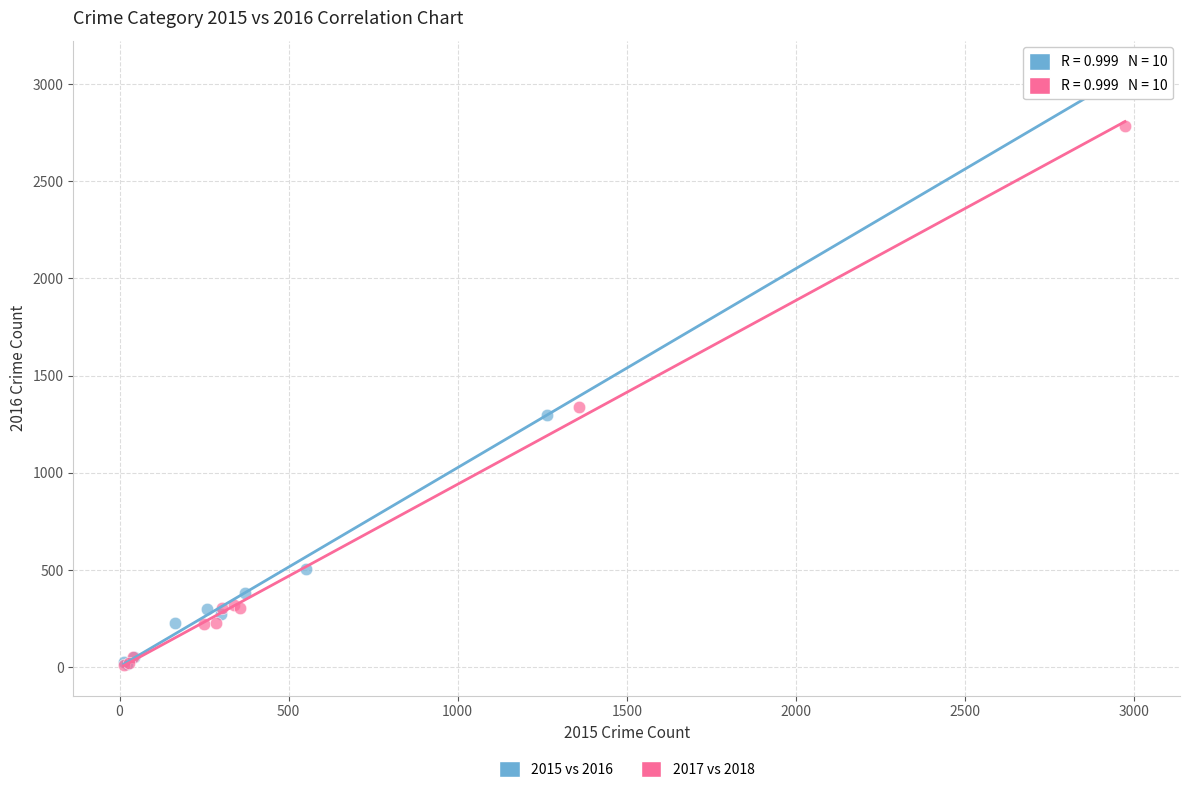

Which series has the widest spread of Y values?

2015 vs 2016